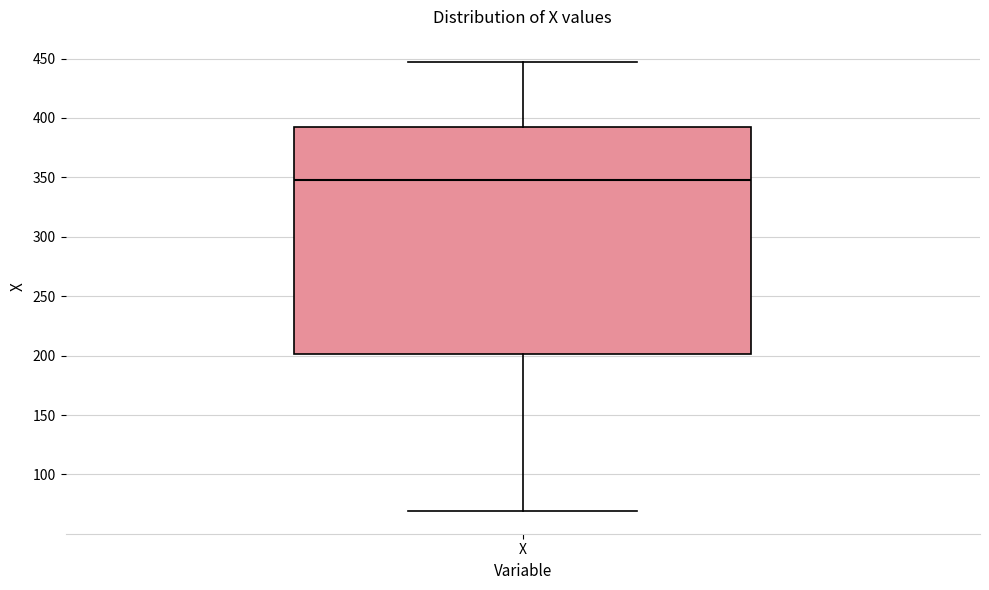

Transcribe this box plot: give where the median line is, the range the box spans, and where the two whiskers end, as read against the y-axis. The values are not printed on the chart, so give them approximately, as read against the axis.

median 350, box 200 to 395, whiskers 70 to 445